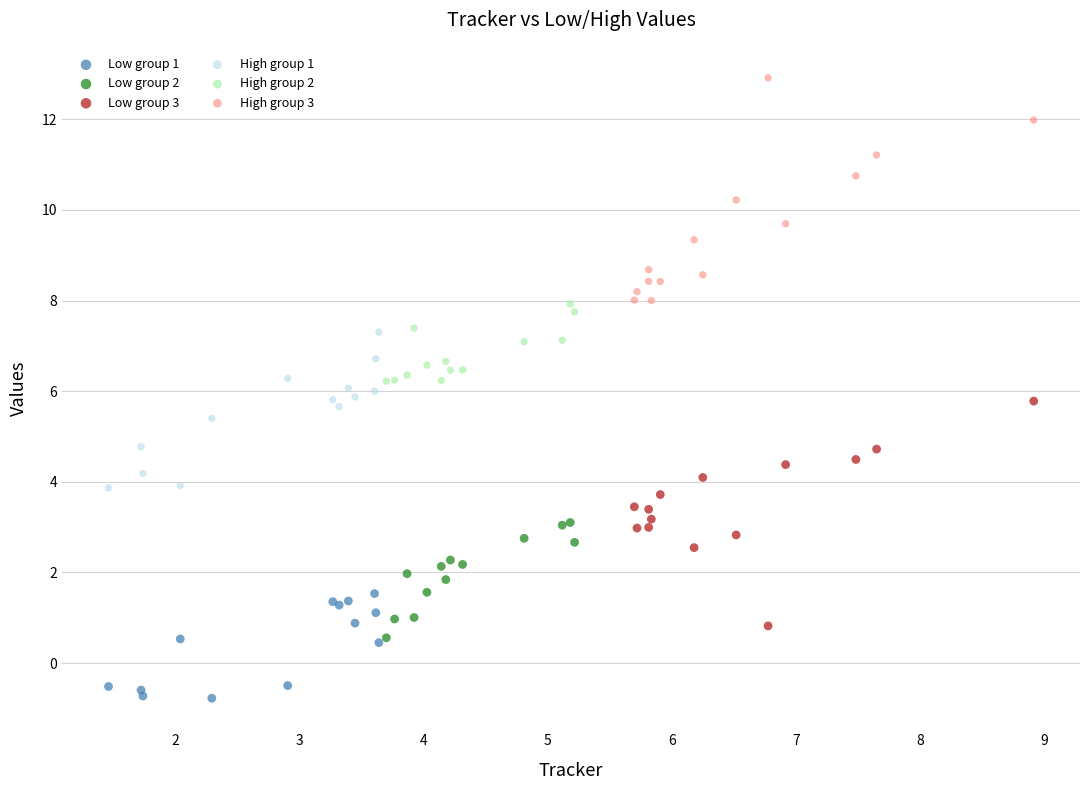

Which series contains the lowest Y value?

Low group 1